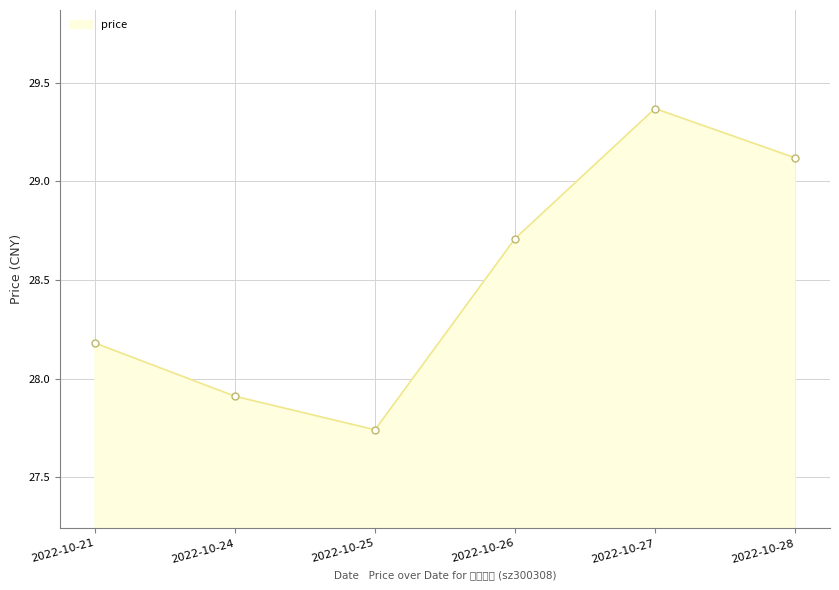

Count the number of data series in this chart.

1